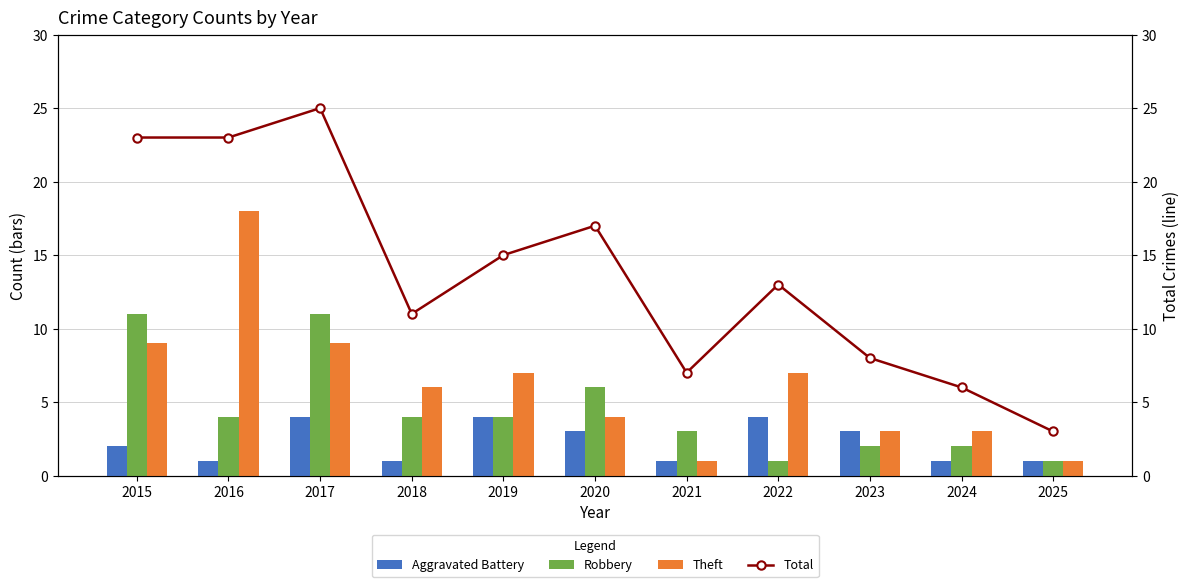

Are the bars horizontal?

No